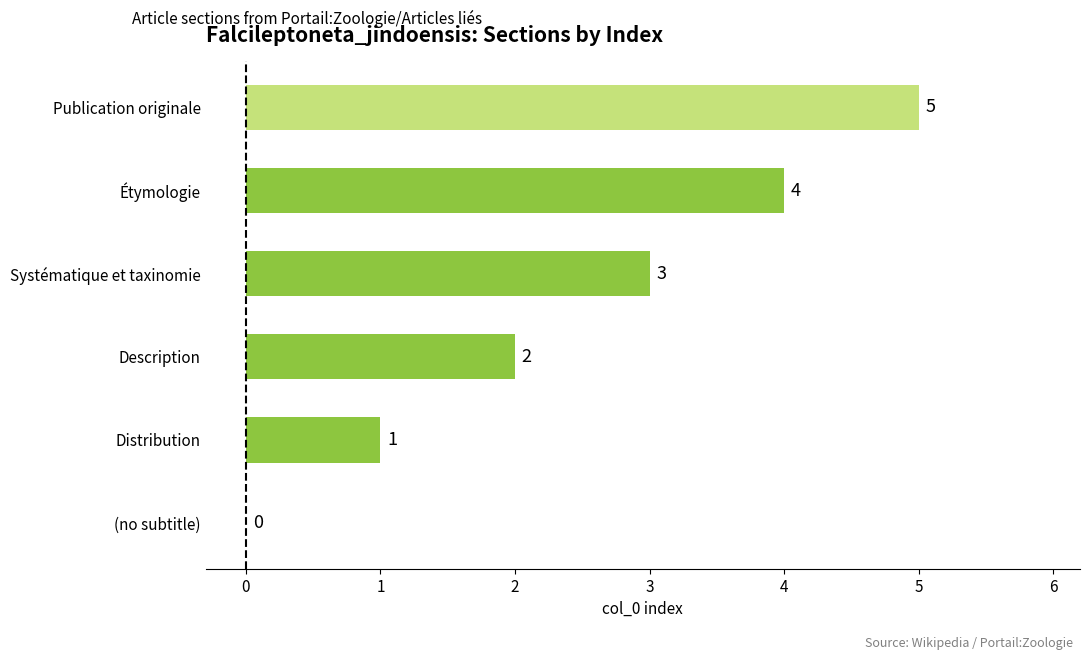

What is the change in value from Distribution to Publication originale?

+4